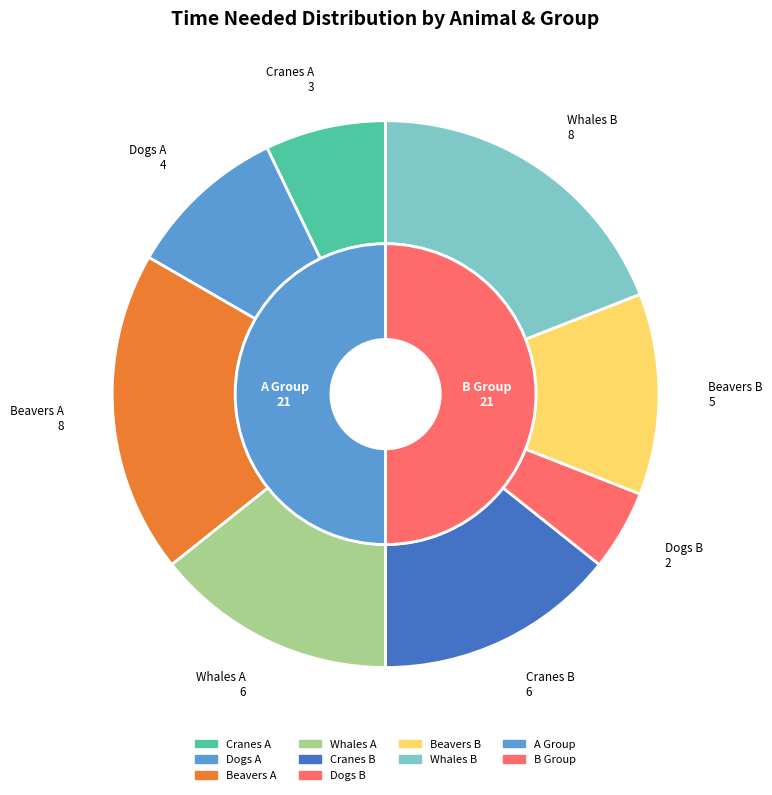

The Whales A slice represents 14% of the pie. True or false?

True